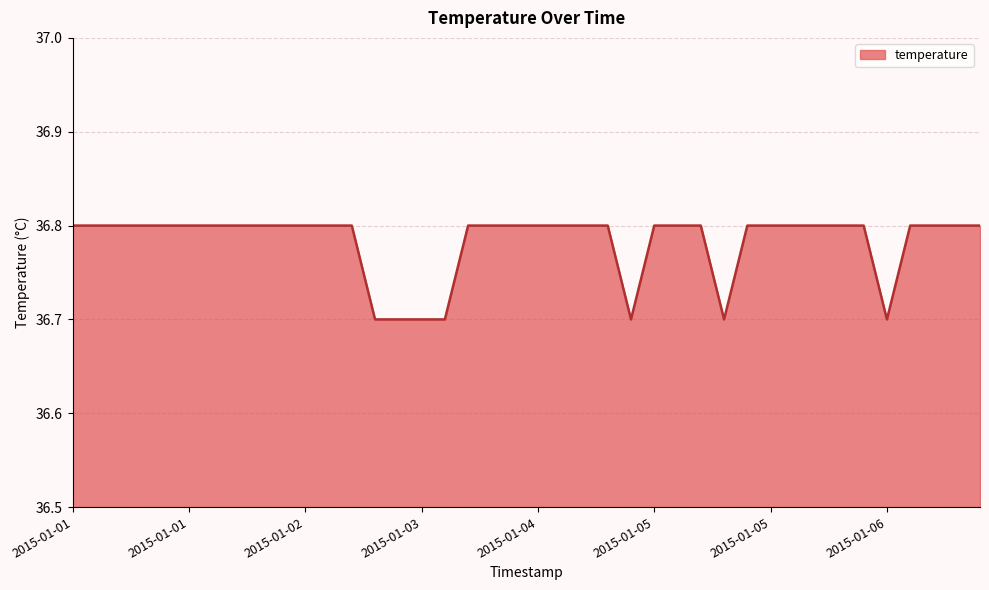

Reading right to left, extract all data points from this chart.

36.8	36.8	36.8	36.8	36.7	36.8	36.8	36.8	36.8	36.8	36.8	36.7	36.8	36.8	36.8	36.7	36.8	36.8	36.8	36.8	36.8	36.8	36.8	36.7	36.7	36.7	36.7	36.8	36.8	36.8	36.8	36.8	36.8	36.8	36.8	36.8	36.8	36.8	36.8	36.8